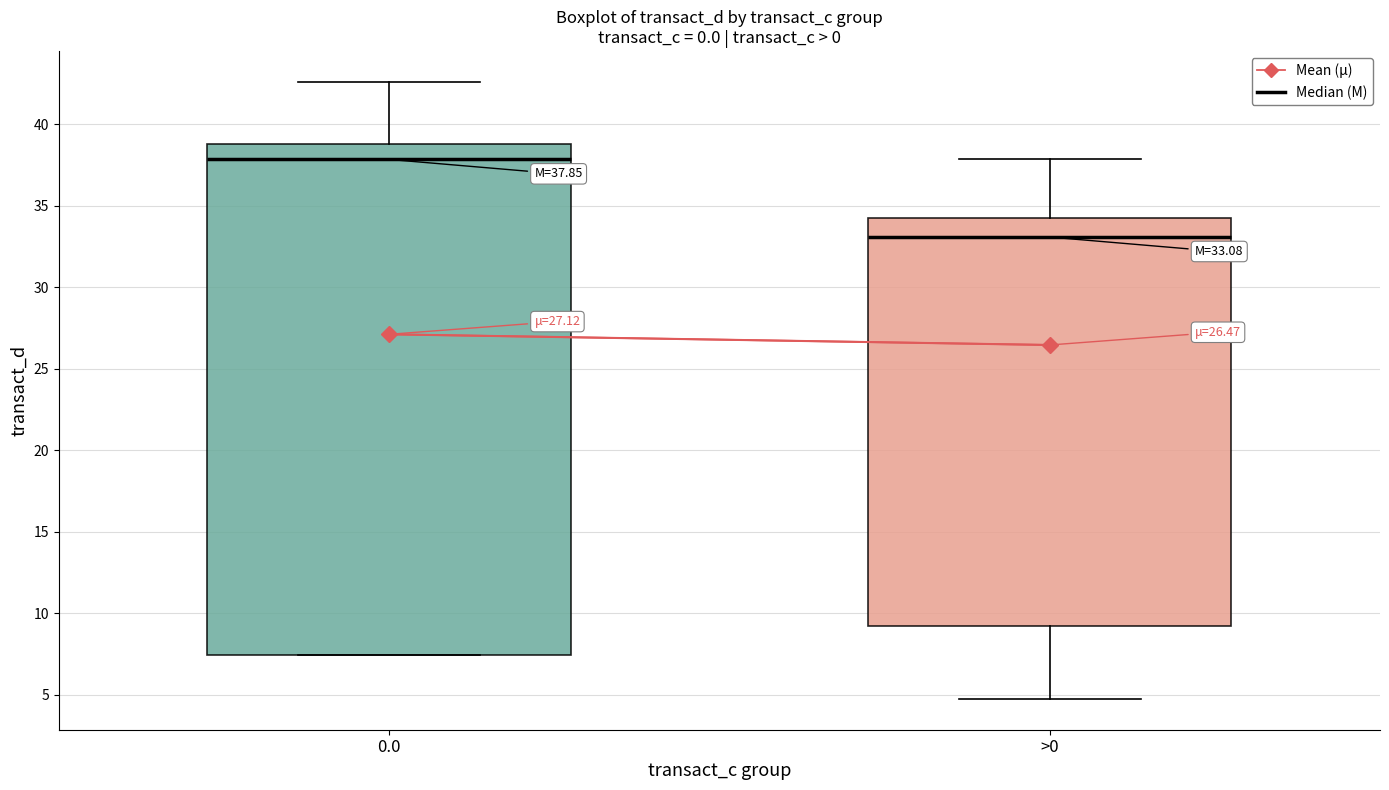

Which box's median line is the highest?

0.0